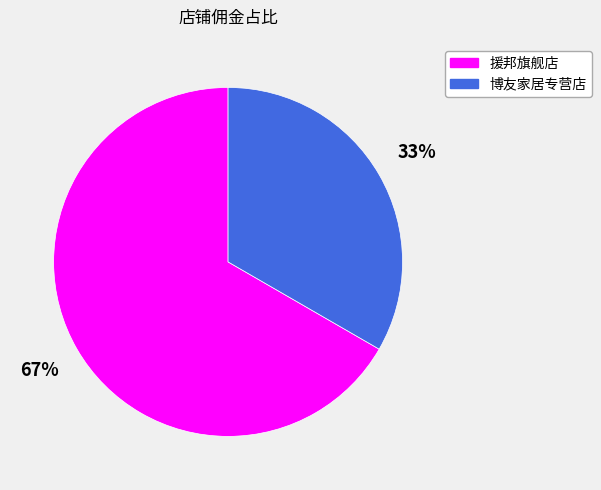

How many segments does this pie chart have?

2